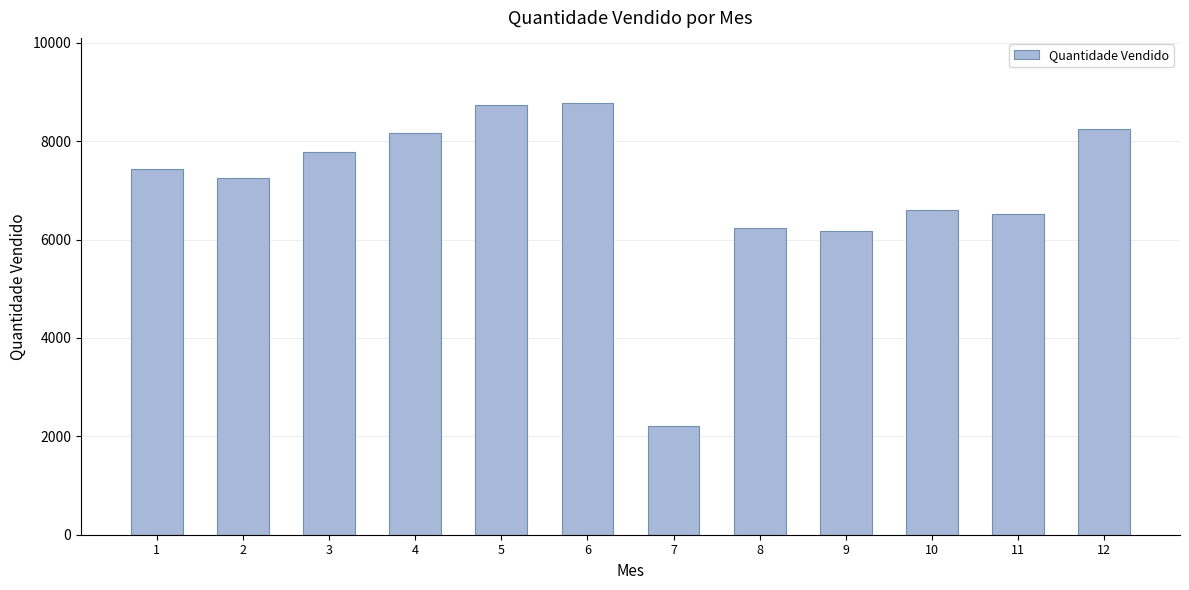

What is the value of the 2nd bar from the left?

7260